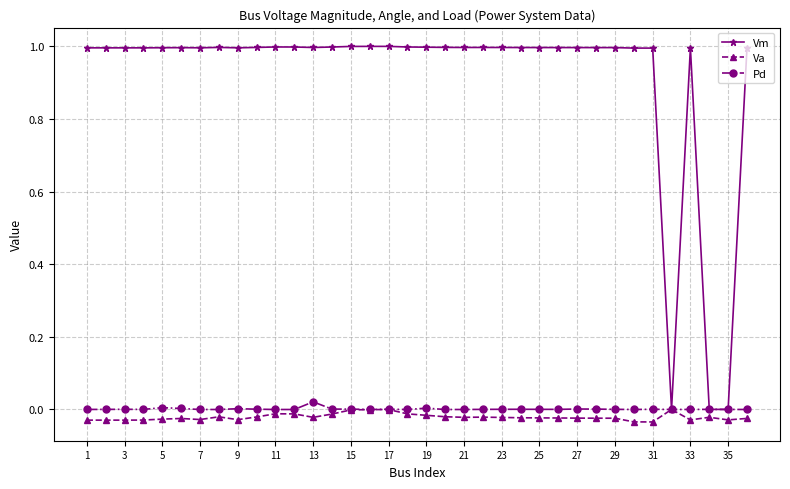

True or false: Va has more than 2 points higher than both neighbors.

True